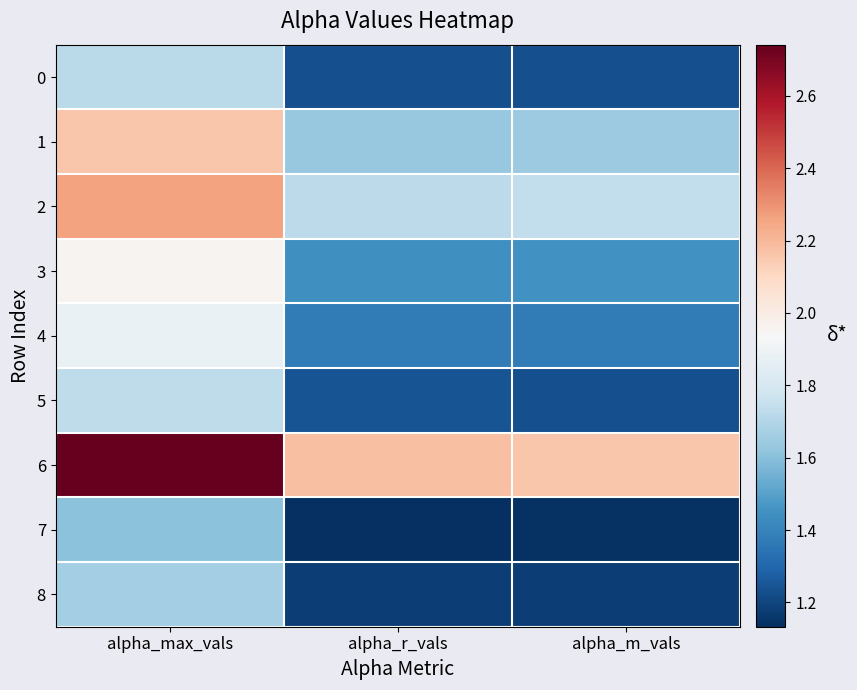

Reading left to right, what are all the values shown in this chart?

0: alpha_max_vals=1.7	alpha_r_vals=1.2	alpha_m_vals=1.2
1: alpha_max_vals=2.2	alpha_r_vals=1.6	alpha_m_vals=1.6
2: alpha_max_vals=2.3	alpha_r_vals=1.7	alpha_m_vals=1.7
3: alpha_max_vals=2.0	alpha_r_vals=1.4	alpha_m_vals=1.4
4: alpha_max_vals=1.9	alpha_r_vals=1.4	alpha_m_vals=1.4
5: alpha_max_vals=1.7	alpha_r_vals=1.2	alpha_m_vals=1.2
6: alpha_max_vals=2.7	alpha_r_vals=2.2	alpha_m_vals=2.2
7: alpha_max_vals=1.6	alpha_r_vals=1.1	alpha_m_vals=1.1
8: alpha_max_vals=1.7	alpha_r_vals=1.2	alpha_m_vals=1.2